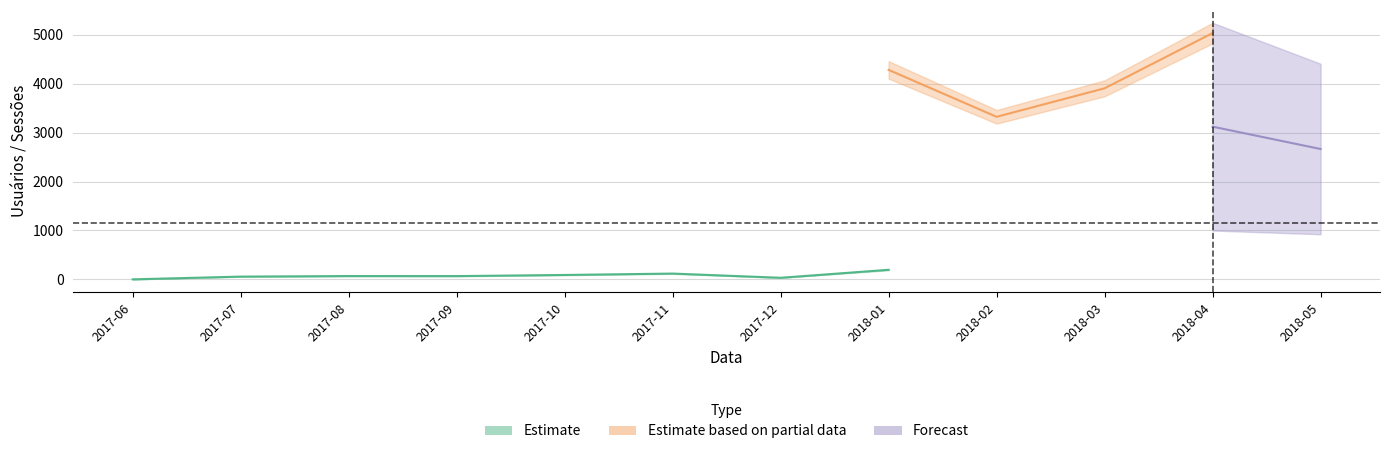

True or false: OUTROS Sessões has more than 0 points higher than both neighbors.

True